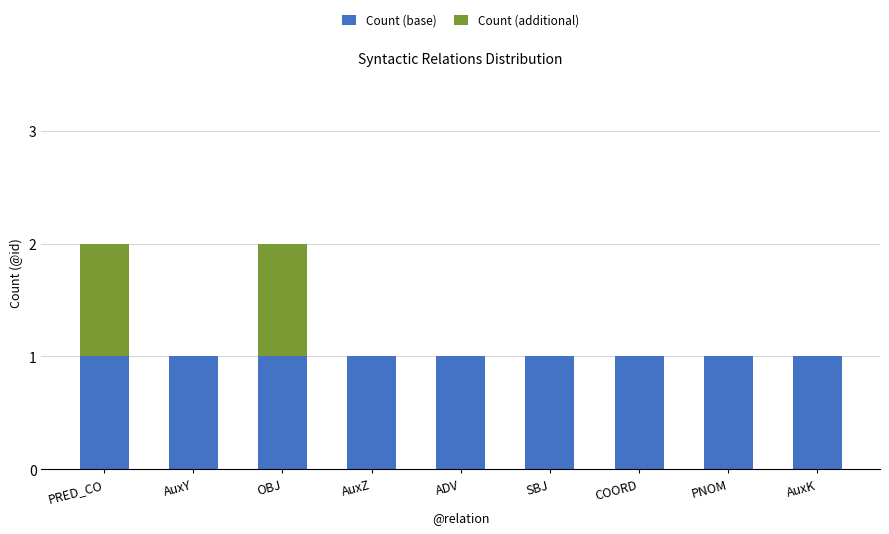

Are the bars horizontal?

No